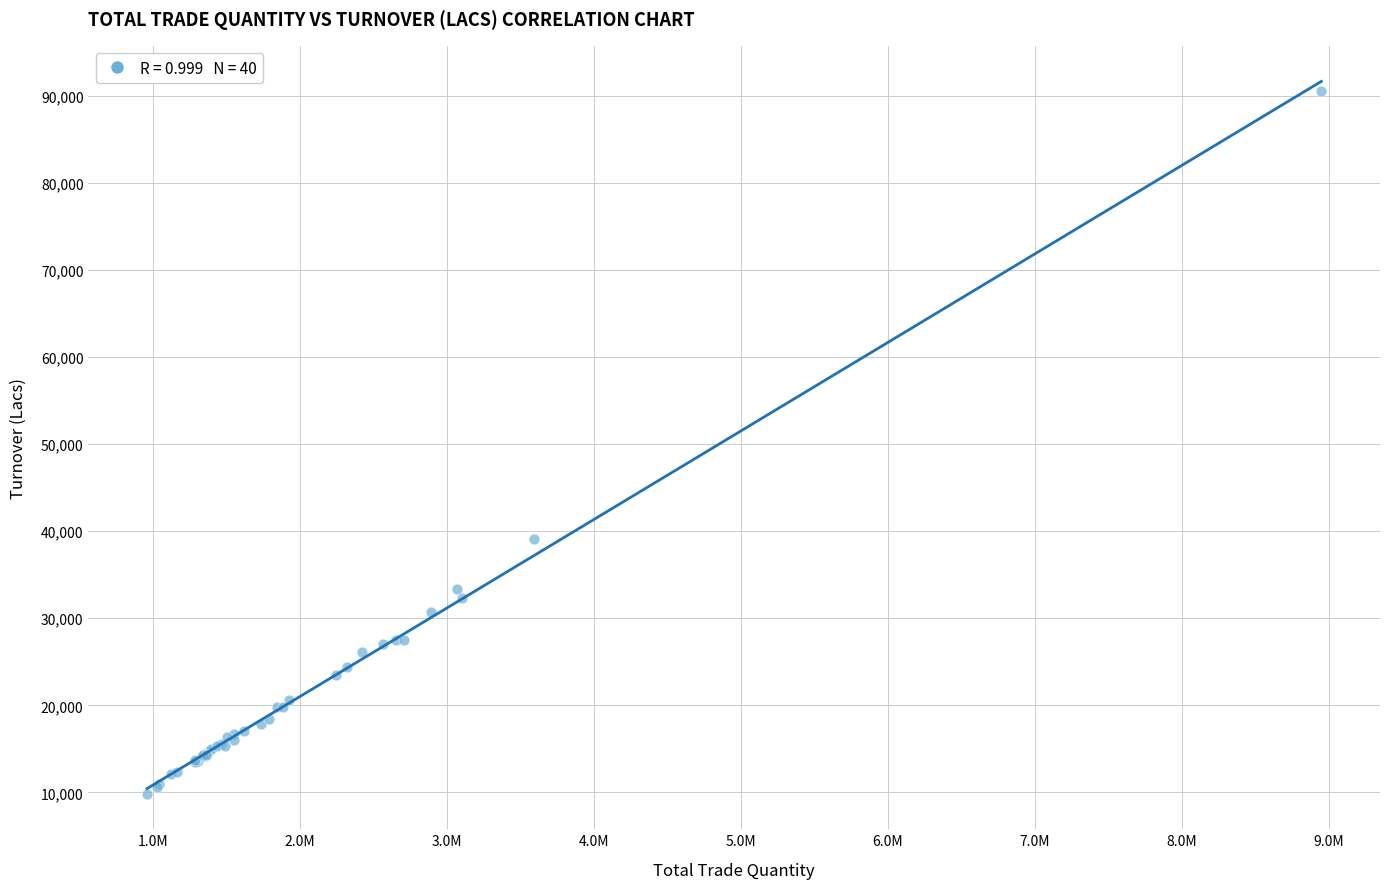

What Y value in the scatter plot is closest to 50194?

39117.7